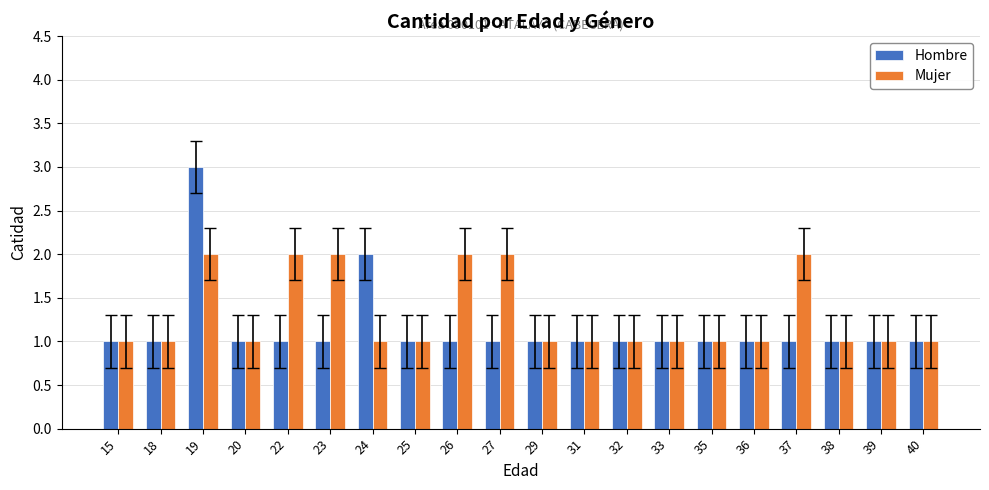

Are the bars horizontal?

No